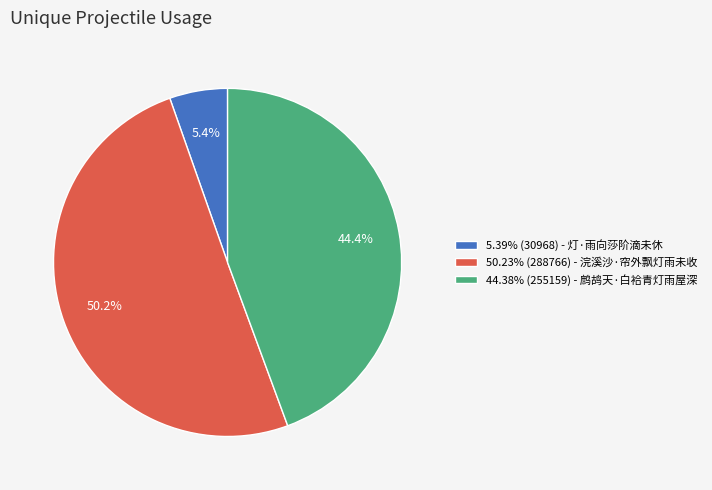

Combined, do 5.39% (30968) - 灯·雨向莎阶滴未休 and 50.23% (288766) - 浣溪沙·帘外飘灯雨未收 account for over 50%?

Yes